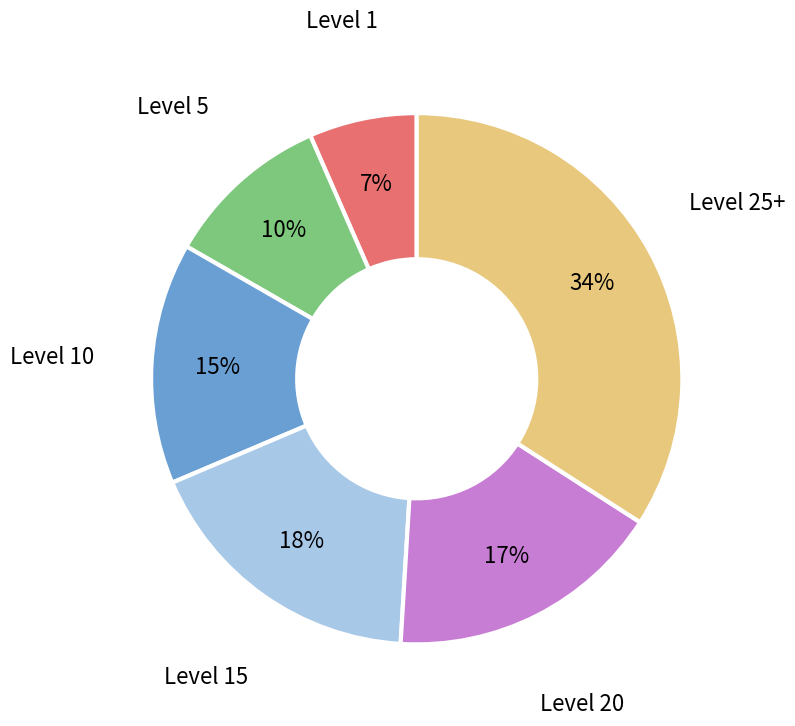

Combined, do Level 1 and Level 20 account for over 50%?

No